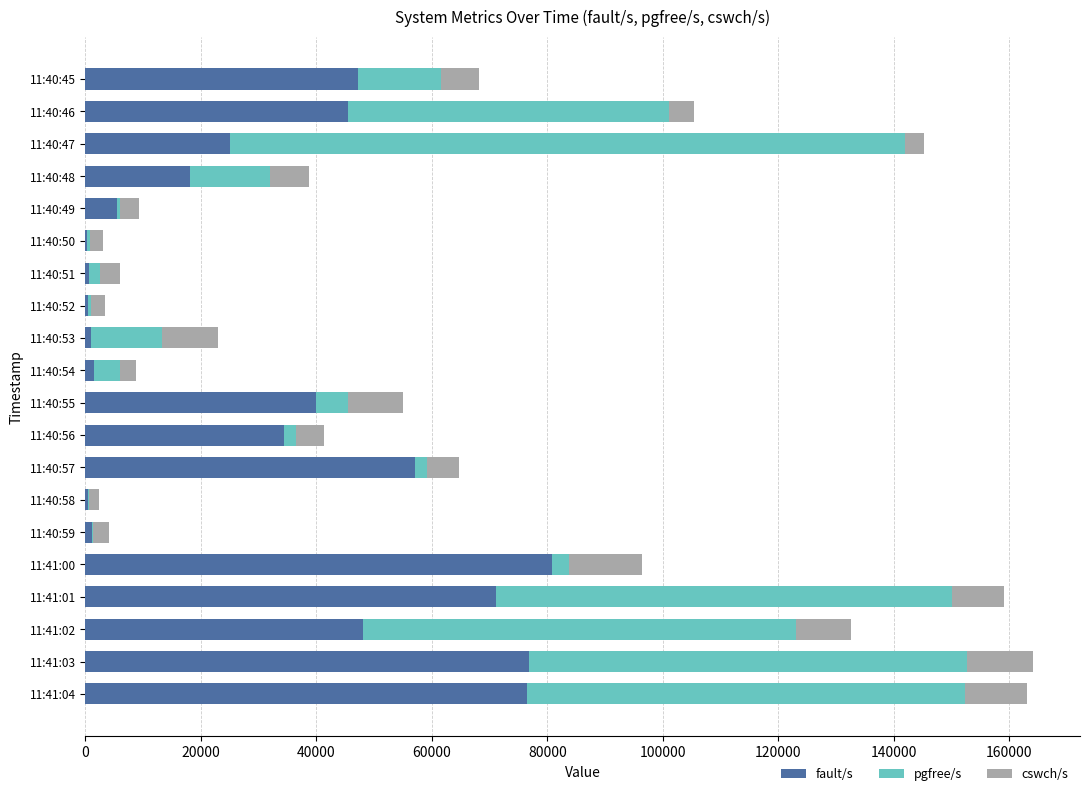

What is the sum of all fault/s values?

631511